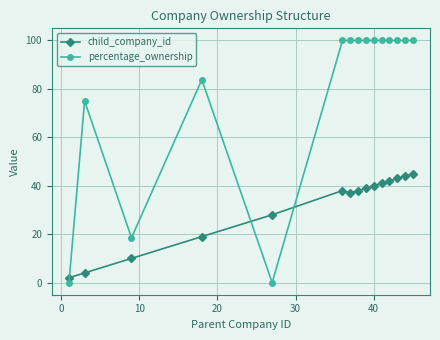

Which series has the widest spread of values?

percentage_ownership